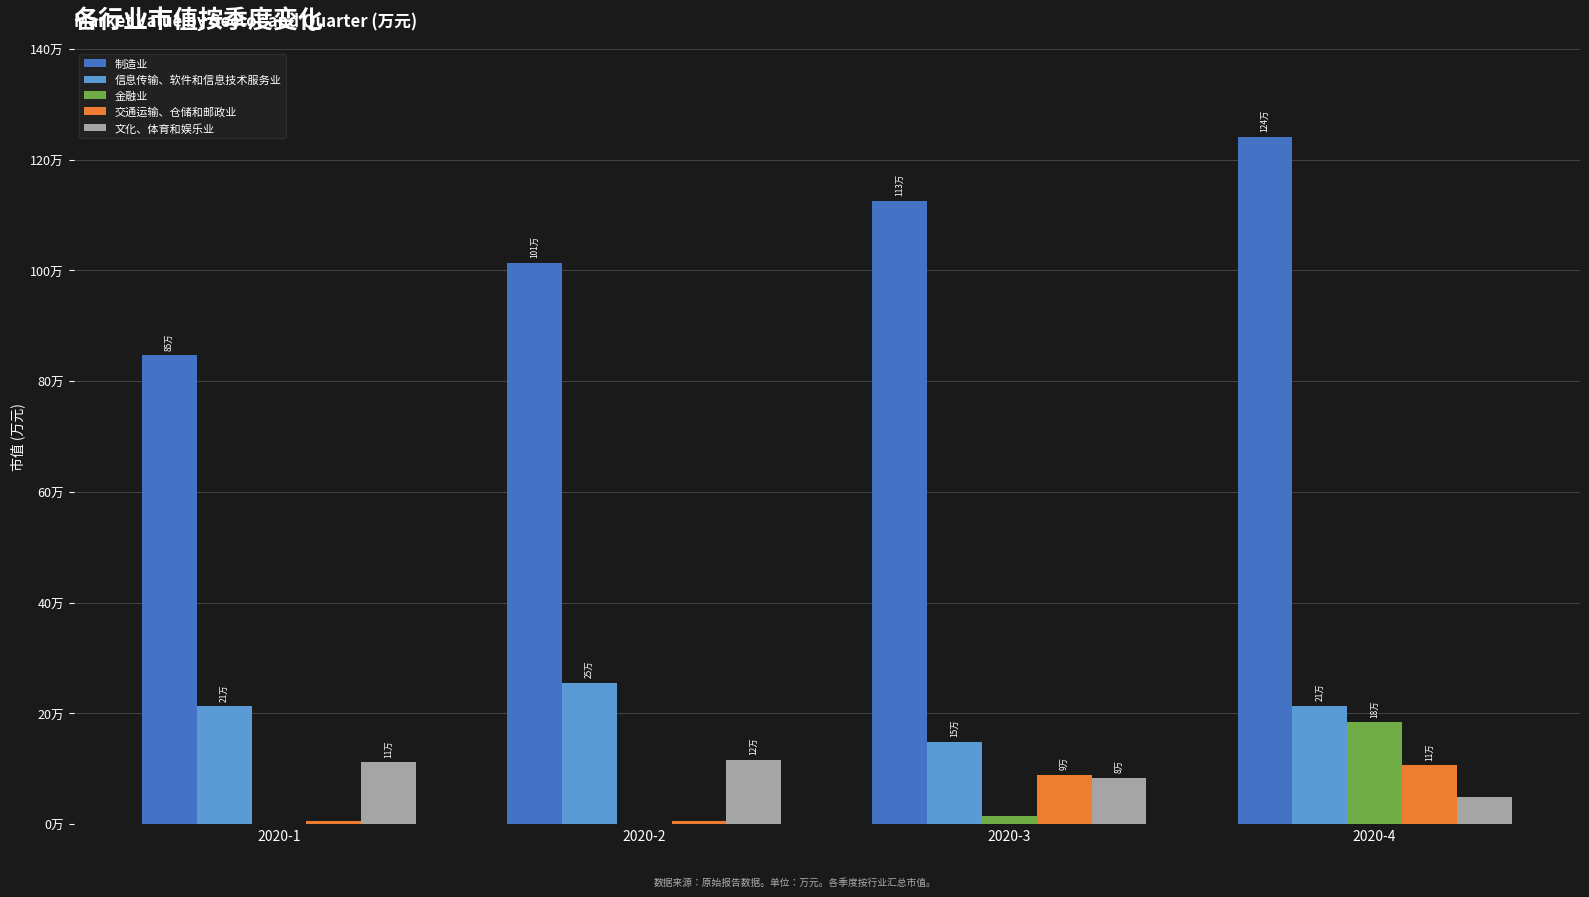

Does the chart contain stacked bars?

No